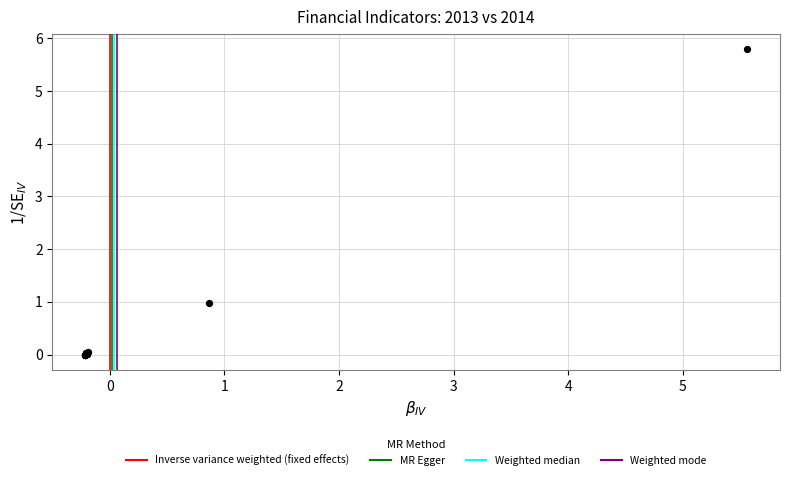

What Y value in the scatter plot is closest to 2?

1.0